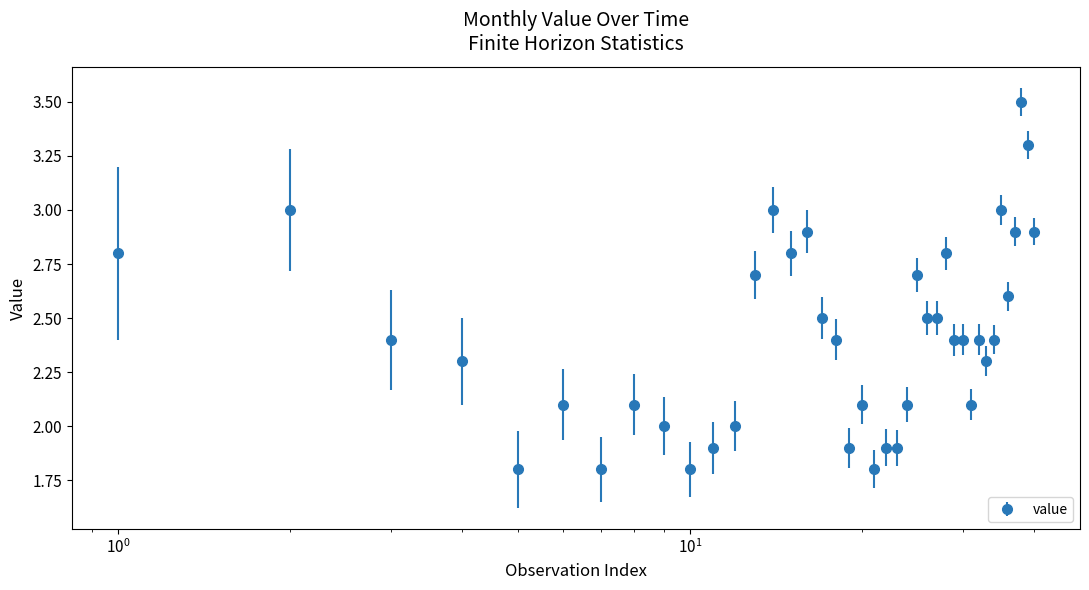

What is the difference between the maximum and minimum values?

1.7